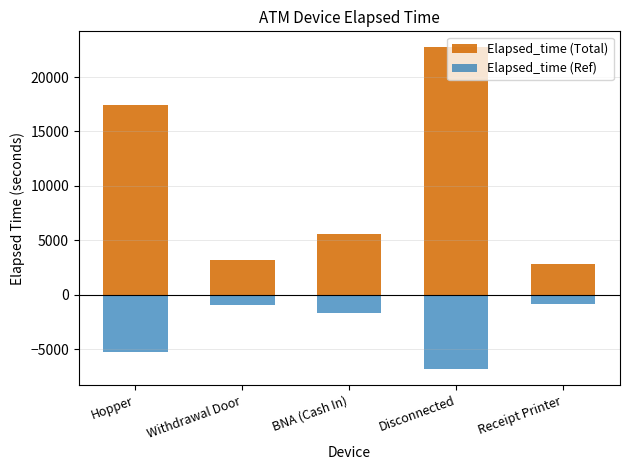

The Elapsed_time (Ref) series shows -850.0 at BNA (Cash In). True or false?

False